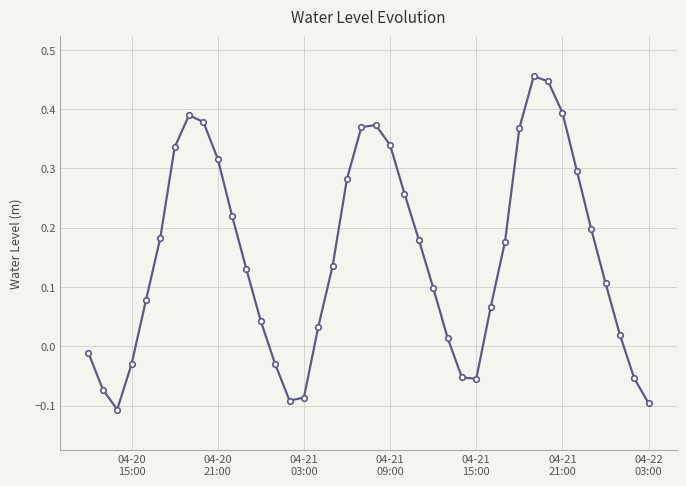

True or false: there are more than 2 points higher than both neighbors.

True